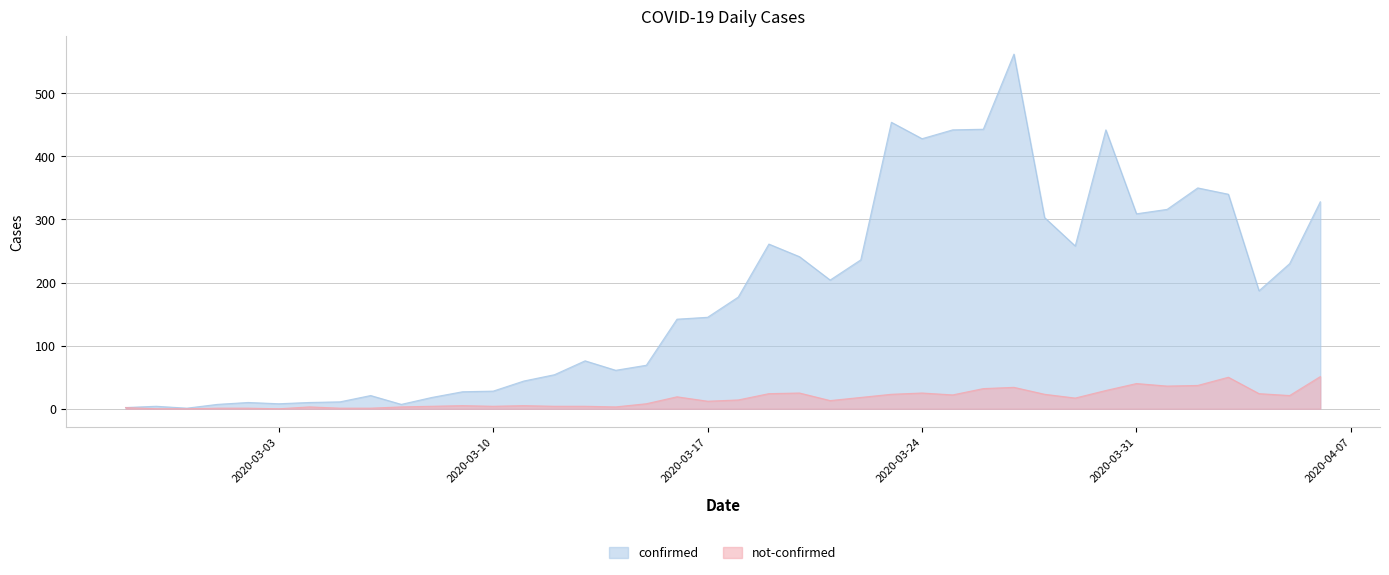

What is the difference between the maximum and minimum values in the confirmed series?

561